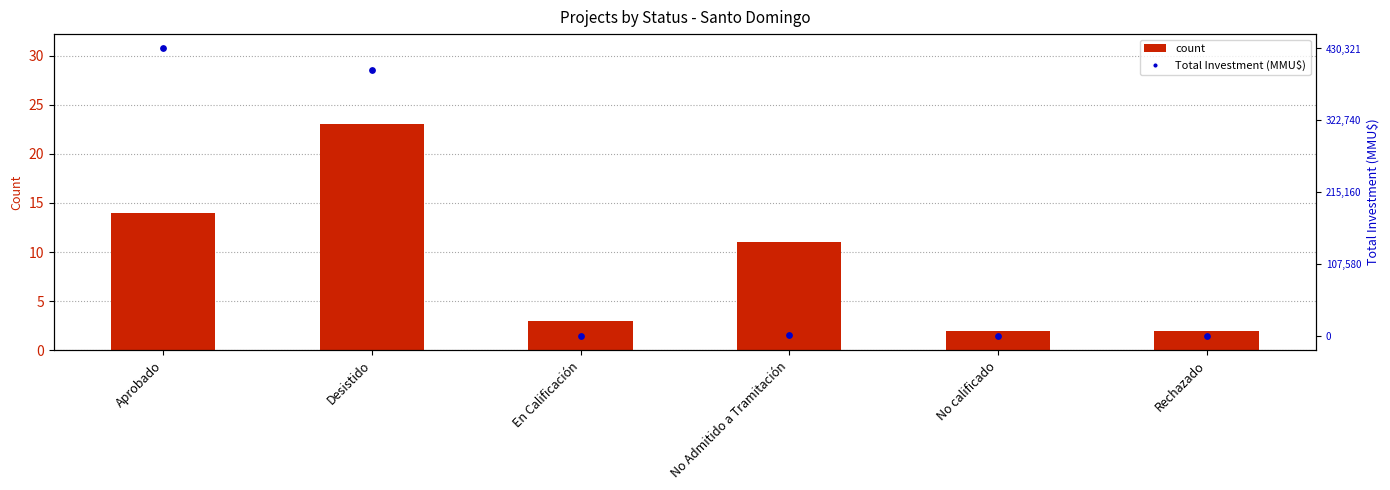

At which category is the sum across all series the highest?

Desistido